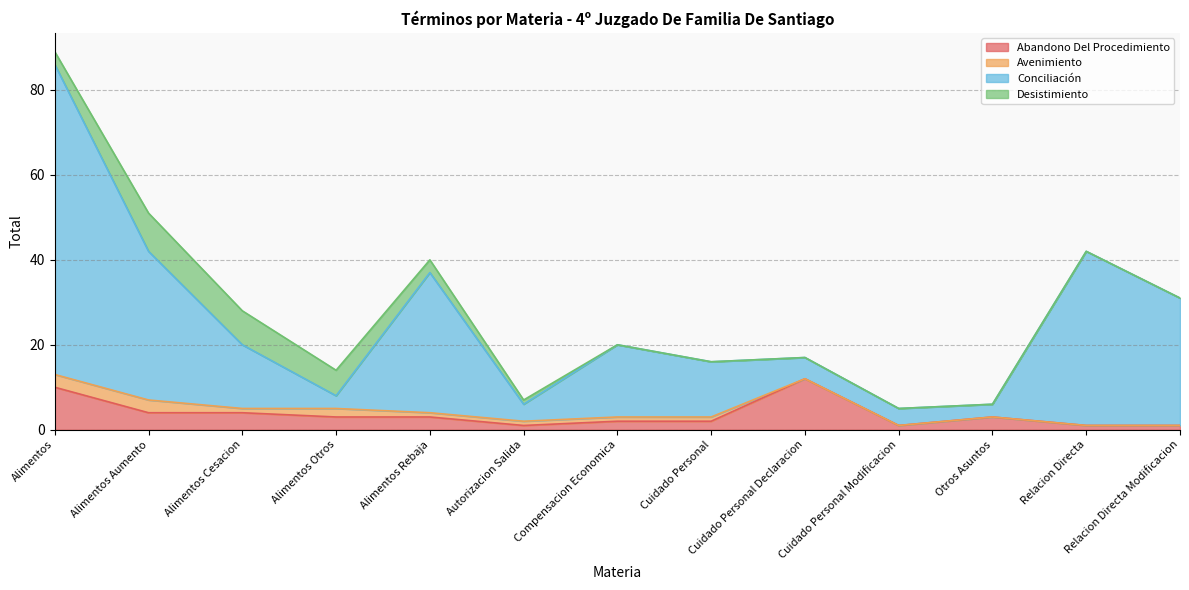

Which category has the highest value in the Abandono Del Procedimiento series?

Cuidado Personal Declaracion